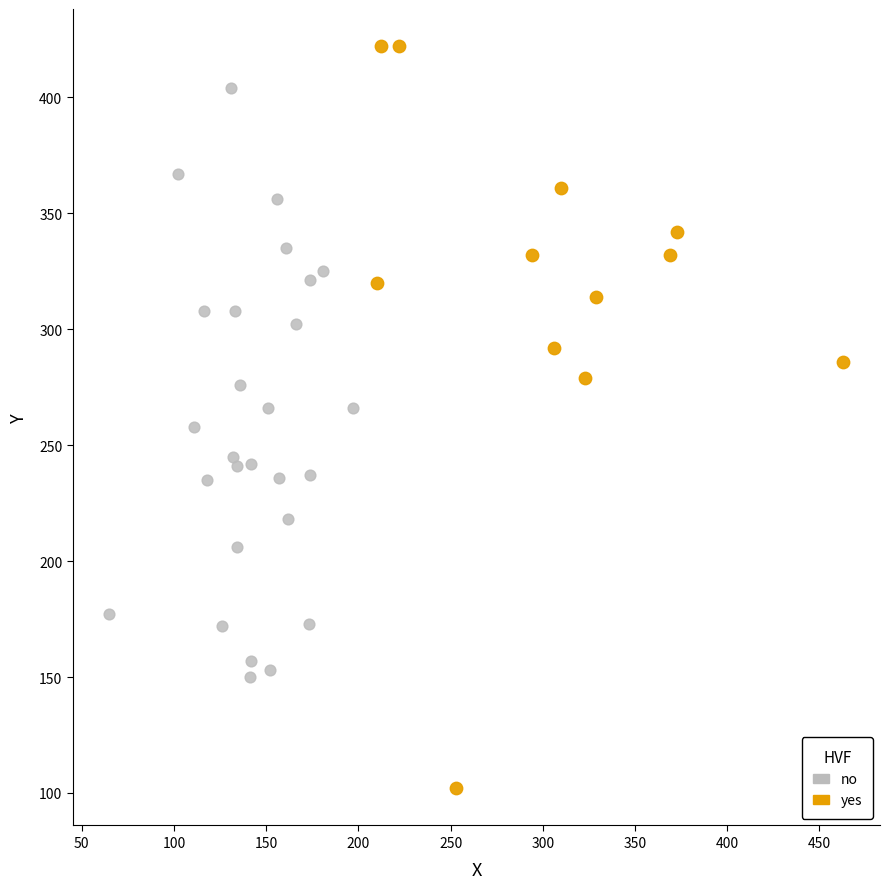

Which series has the widest spread of Y values?

yes